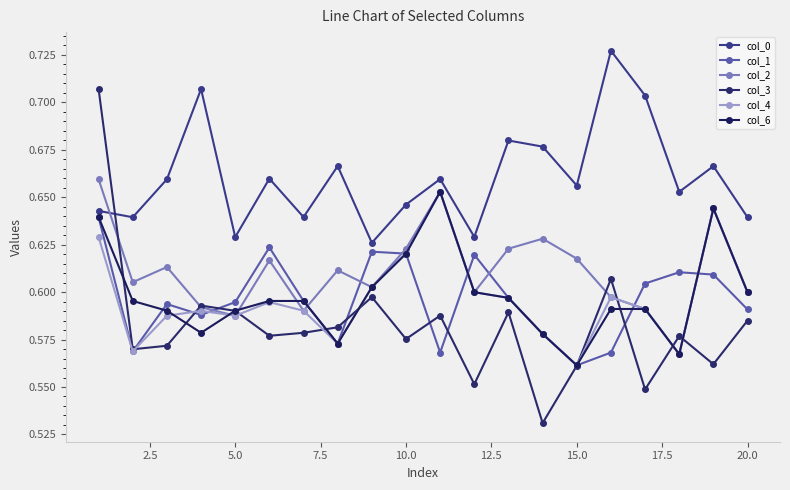

How many lines are shown in the chart?

6